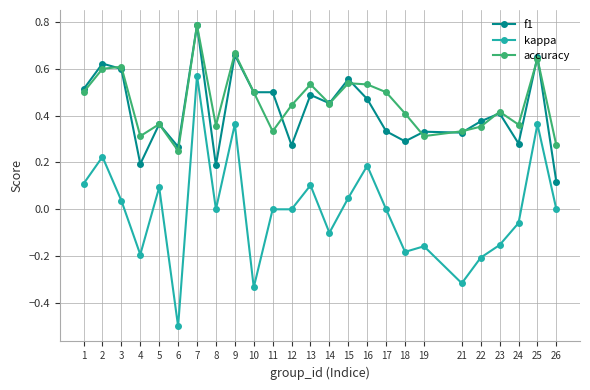

At 18, list the series in order from smallest to largest.

kappa, f1, accuracy